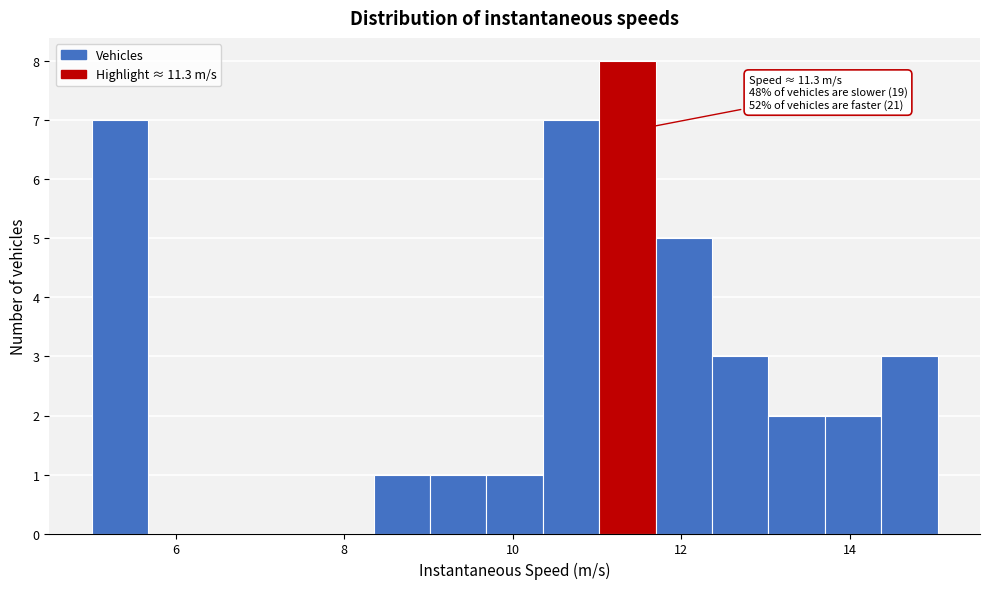

Around what value on the x-axis is the tallest bar? Give the approximate position of its centre, as read against the axis.

11.4